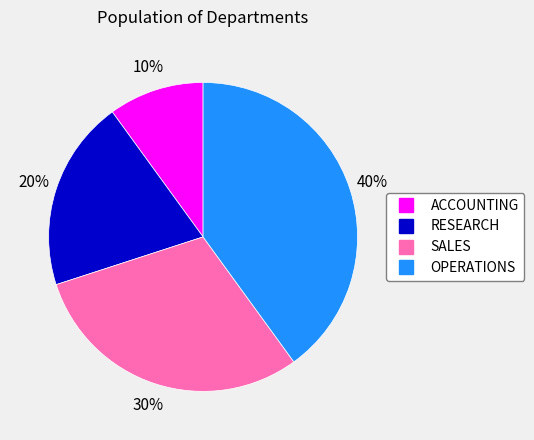

Rank the categories by value from lowest to highest.

ACCOUNTING, RESEARCH, SALES, OPERATIONS